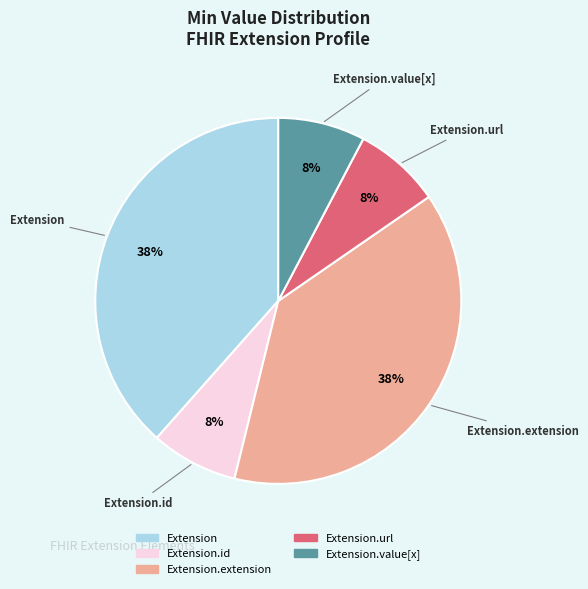

To the nearest percent, what is the average slice percentage?

20%